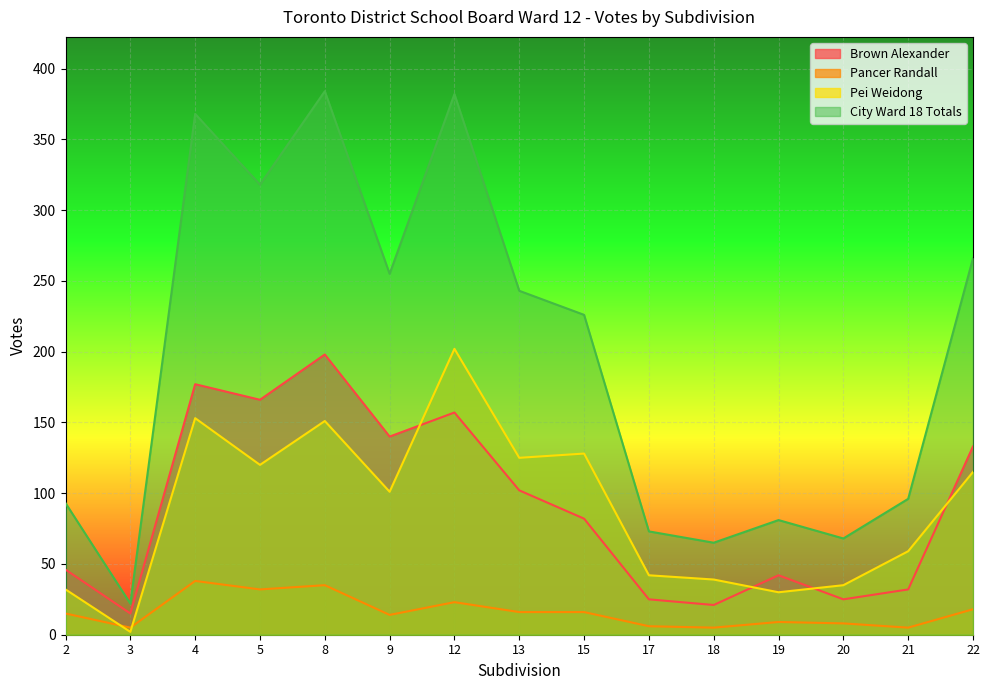

The City Ward 18 Totals series shows 368 at 4. True or false?

True